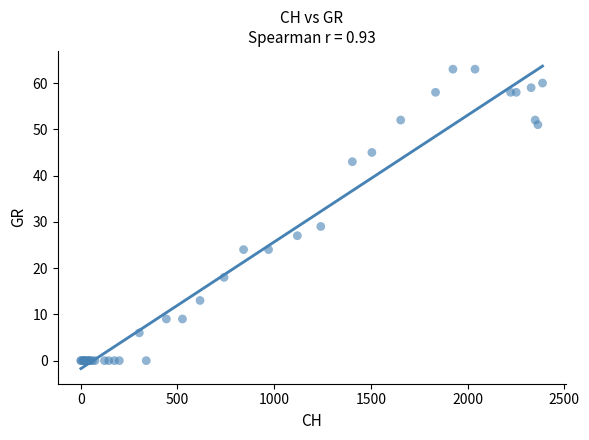

What Y value in the scatter plot is closest to 31?

29